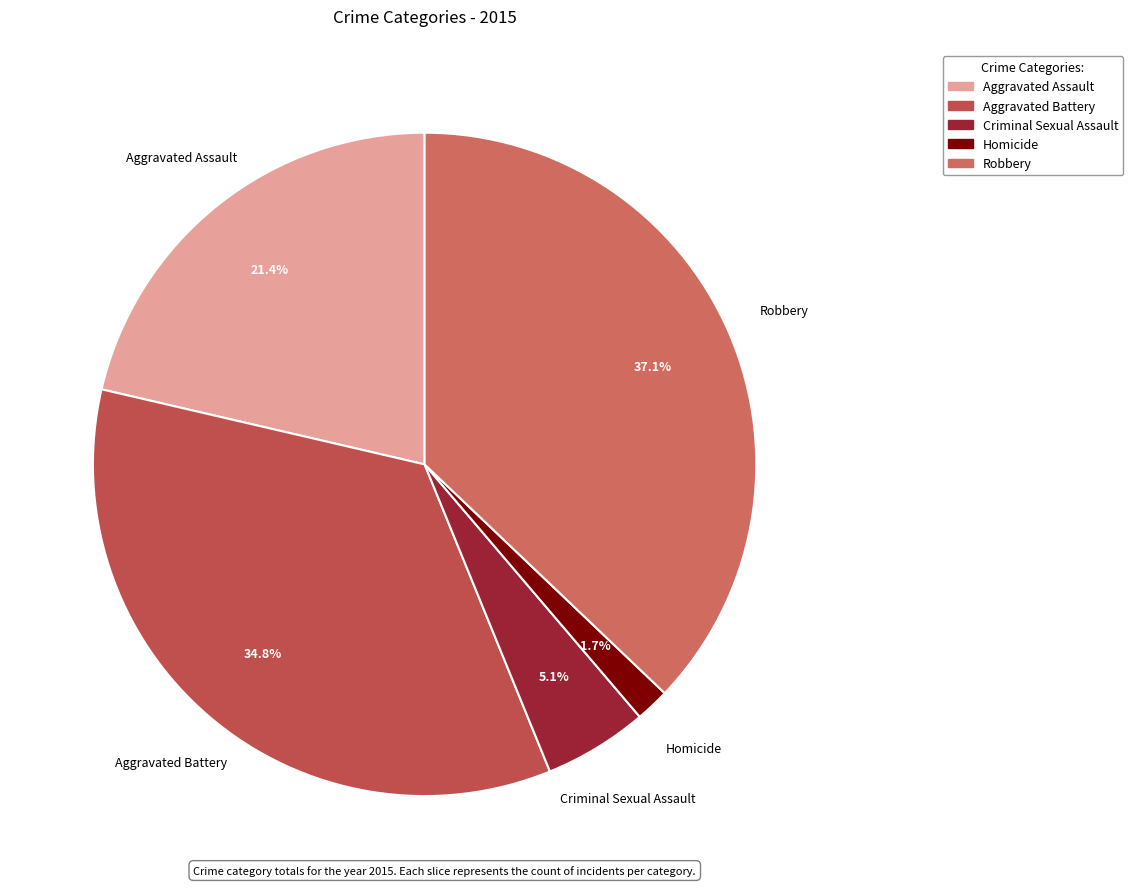

Does Criminal Sexual Assault account for over 50% of the chart?

No